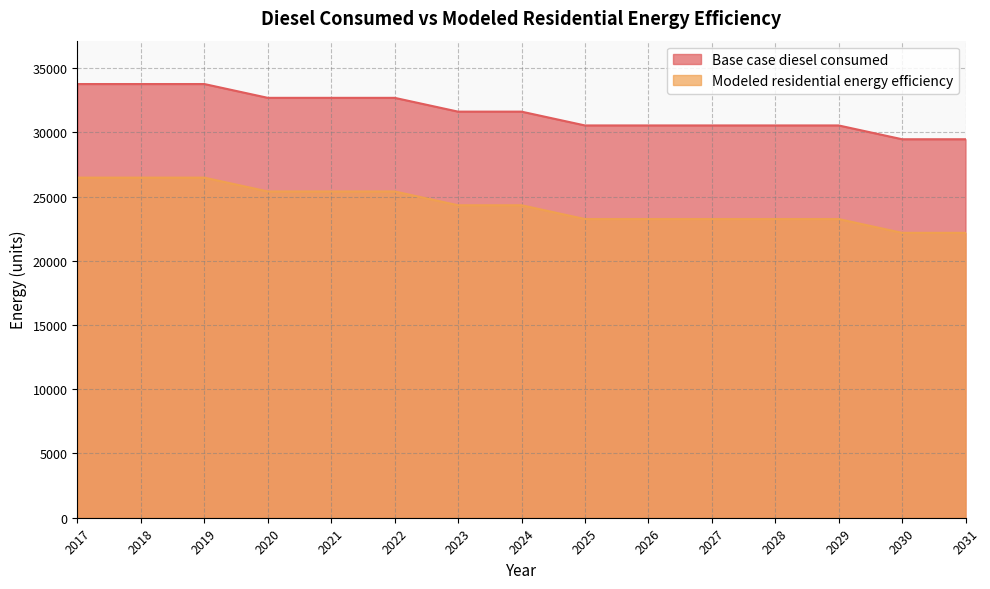

What is the value of the Modeled residential energy efficiency point at the 10th from the left?

23245.9